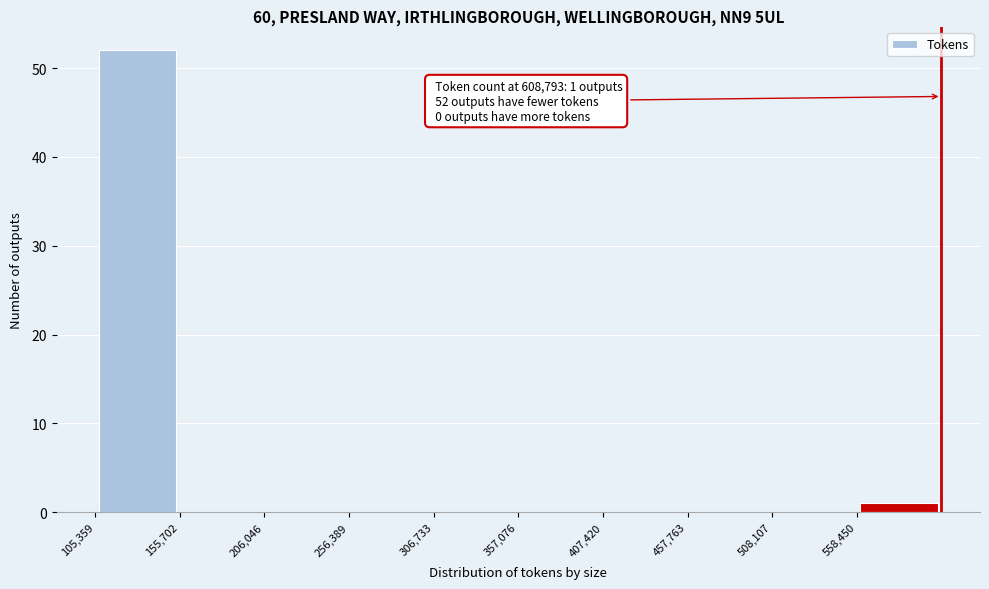

Over which range of the x-axis is the bar tallest?

110000 to 160000